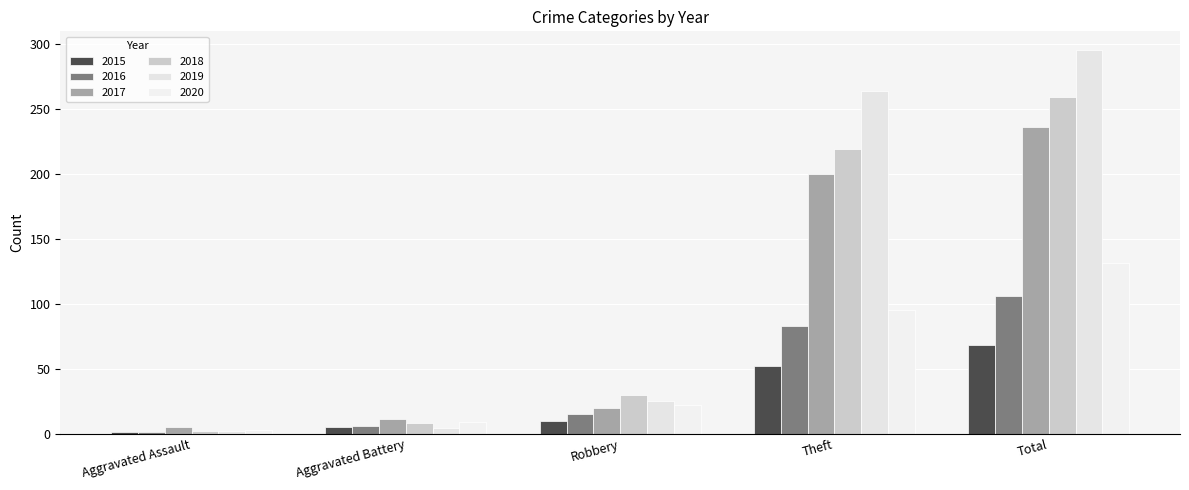

At which category is the sum across all series the highest?

Total